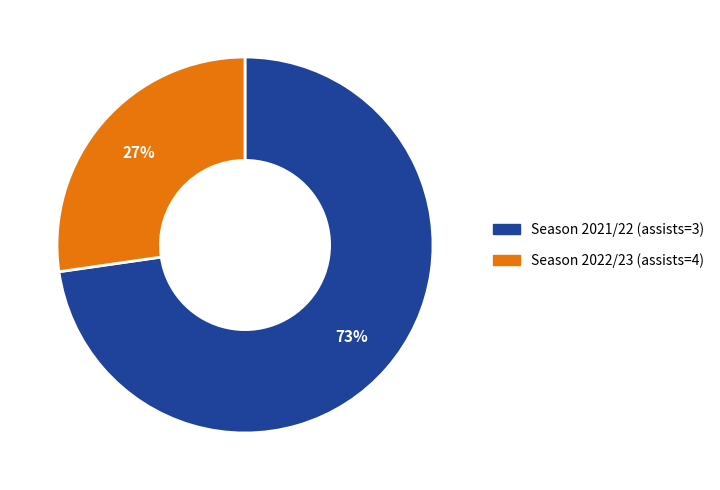

How many segments does this pie chart have?

2